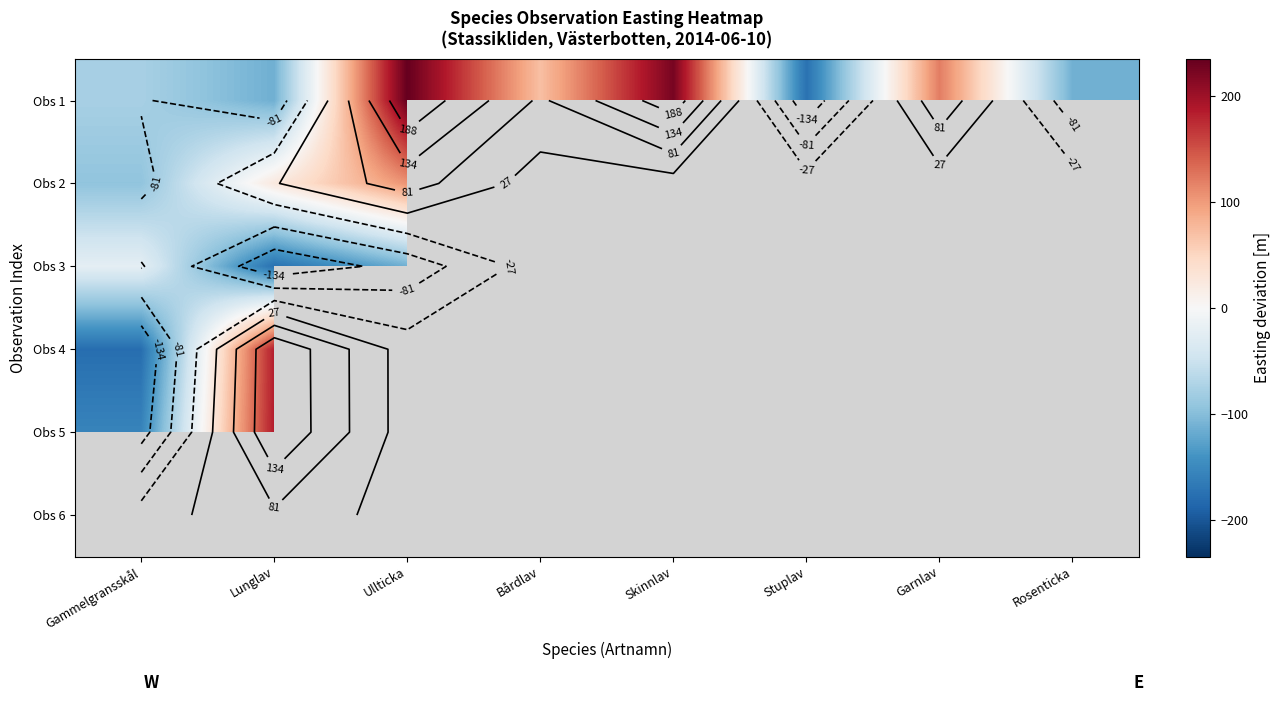

How many values in Obs 1 are below zero?

4